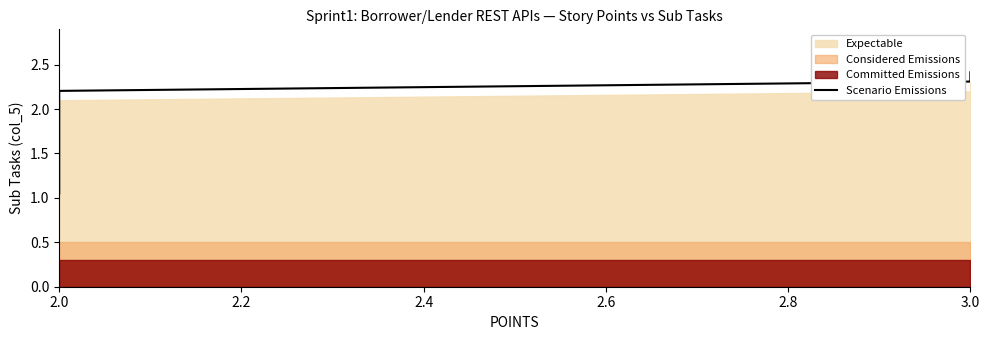

What is the sum of all values?

10.1